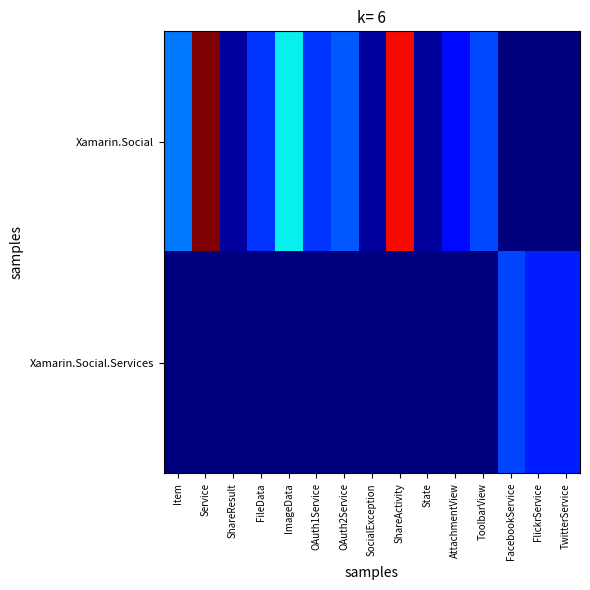

What is the spread (max minus min) of values at ToolbarView?

76